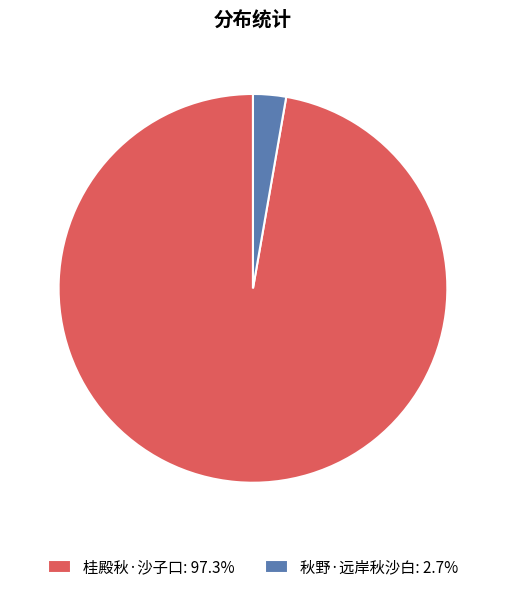

Combined, do 桂殿秋·沙子口 and 秋野·远岸秋沙白 account for over 50%?

Yes